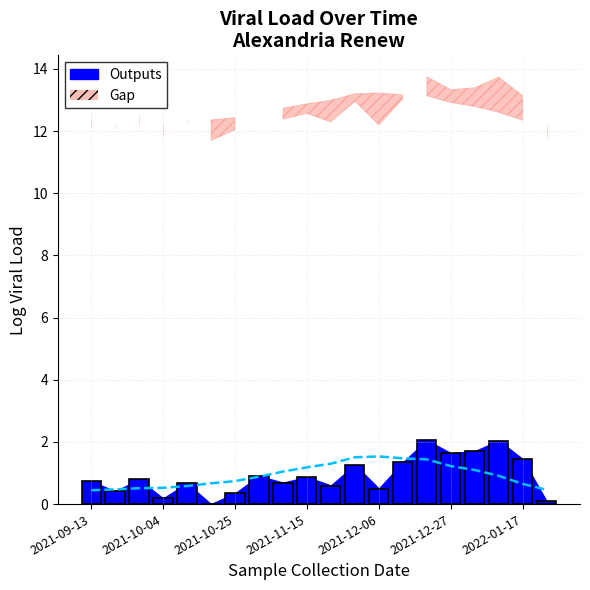

What is the label of the 15th bar from the left?

2021-12-20